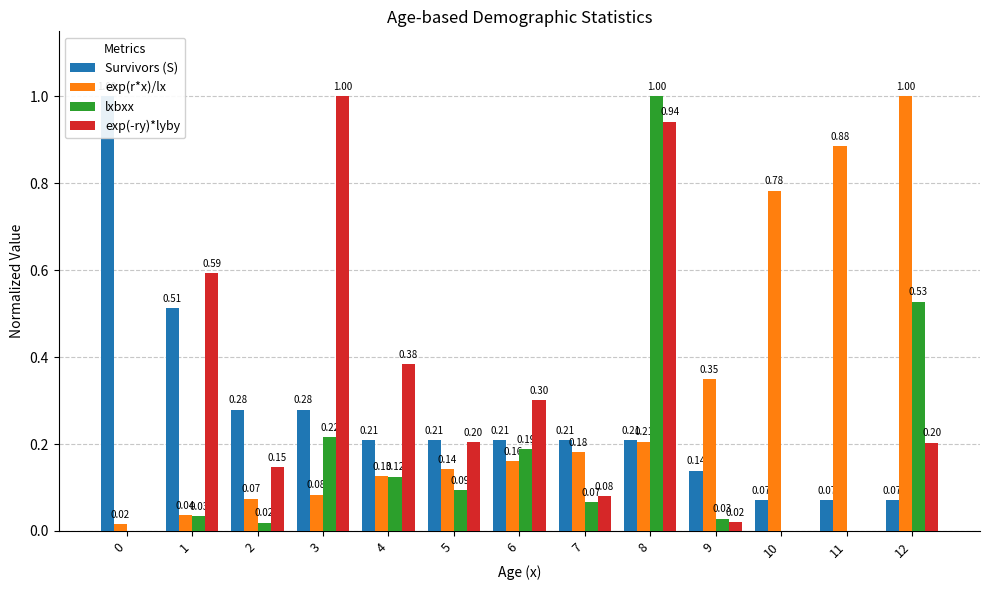

How many bars are there in total?

52